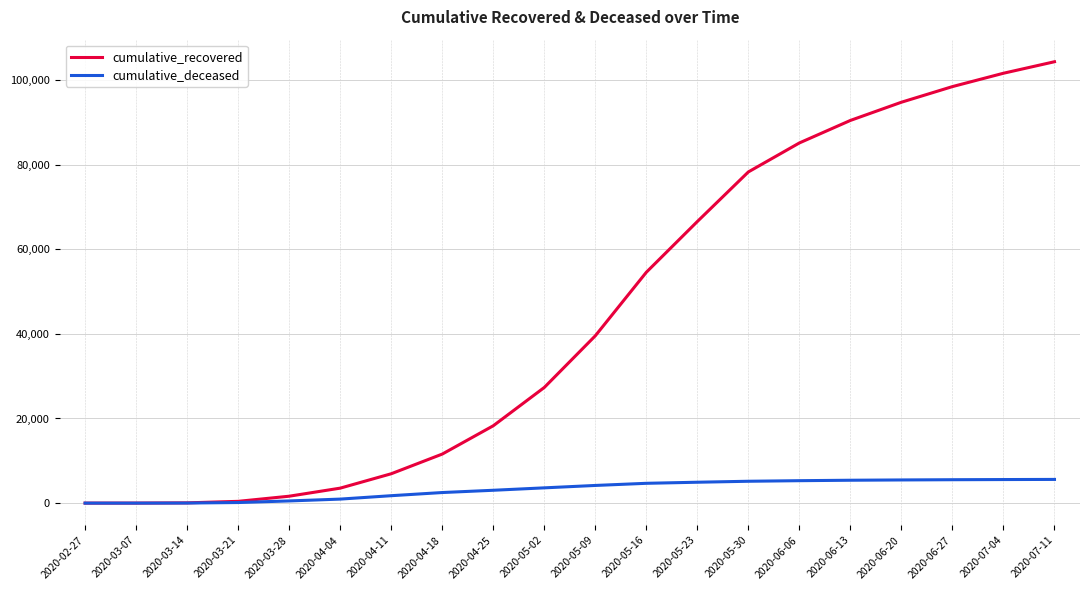

How many lines are shown in the chart?

2